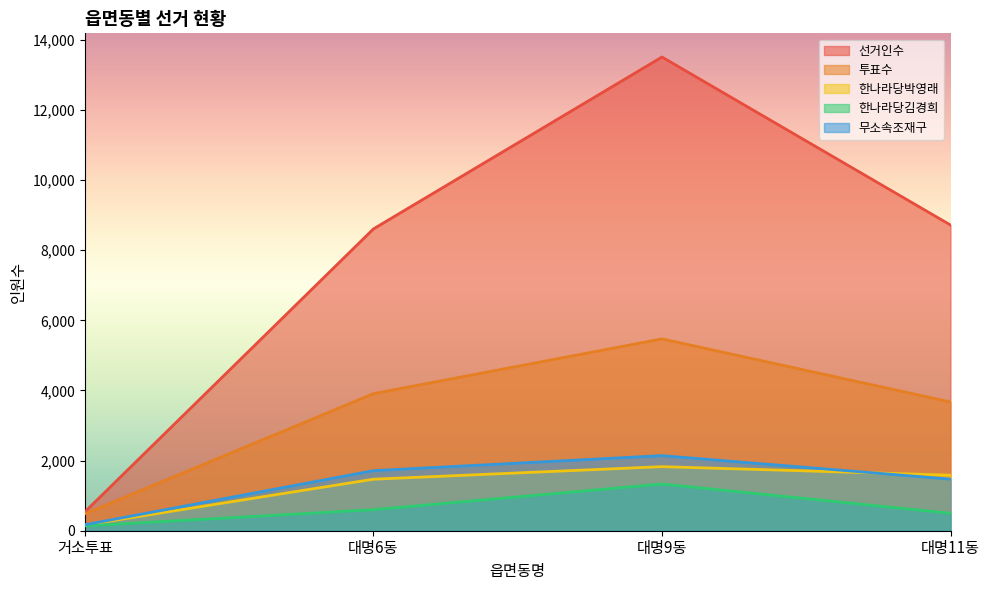

At which label is 투표수 closest to 2977?

대명11동